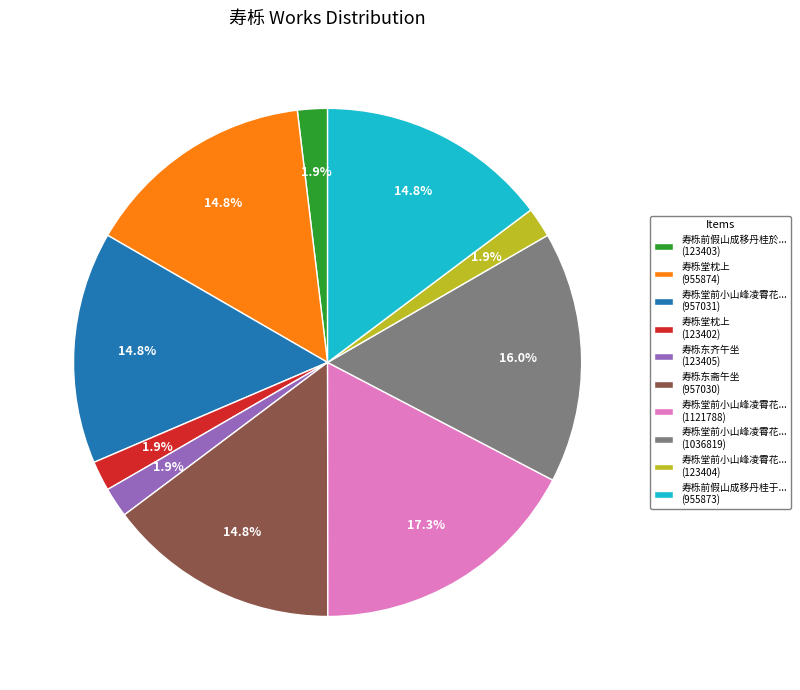

Combined, what portion of the pie is 寿栎堂枕上 (123402) and 寿栎堂枕上 (955874)?

16.7%